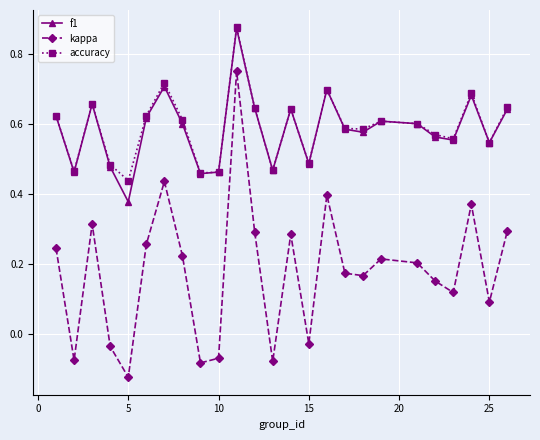

Which series has the largest range (max minus min)?

kappa